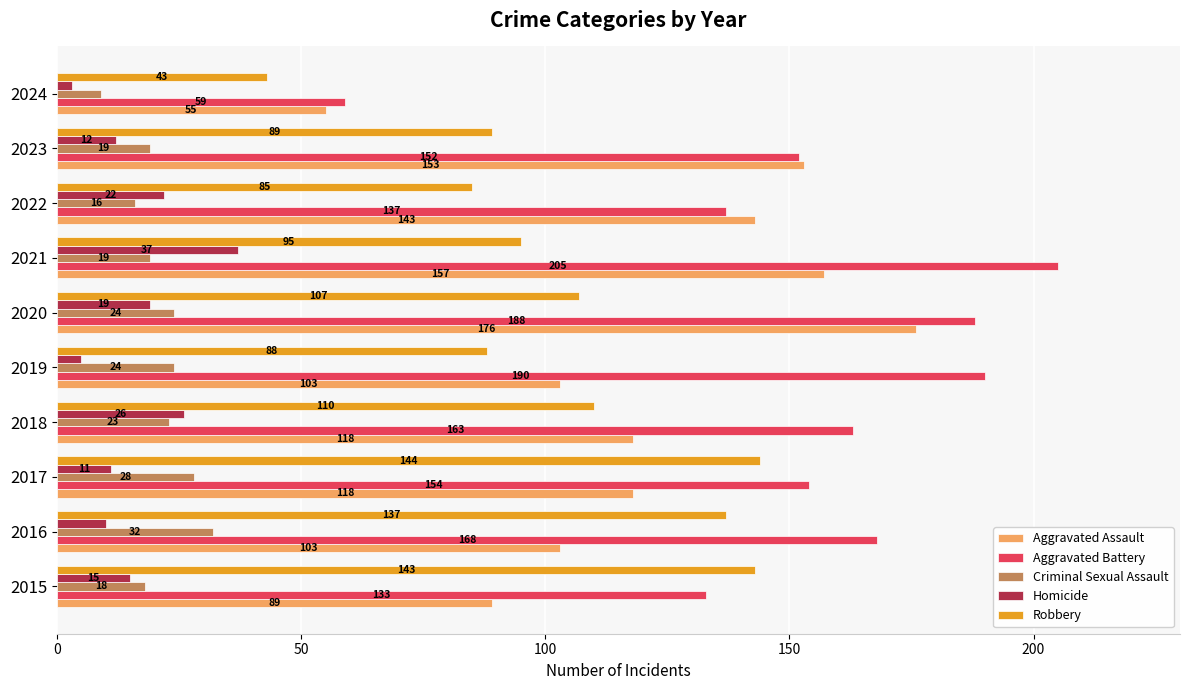

Which category has the highest value in the Robbery series?

2017